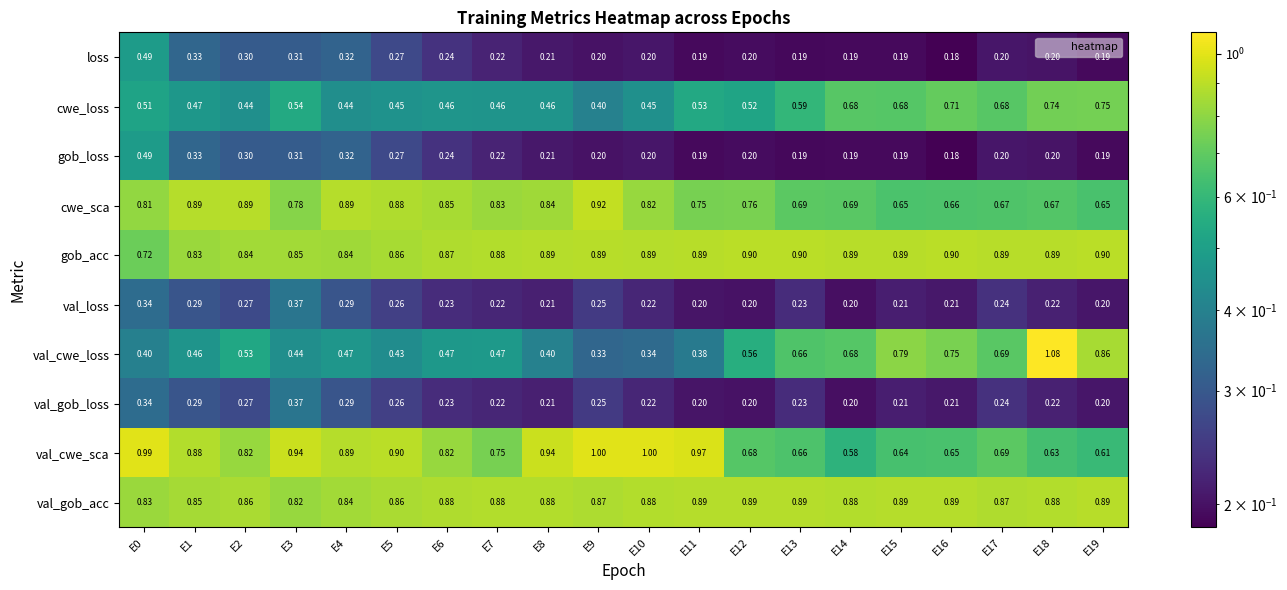

Which series has the largest total across all categories?

val_gob_acc